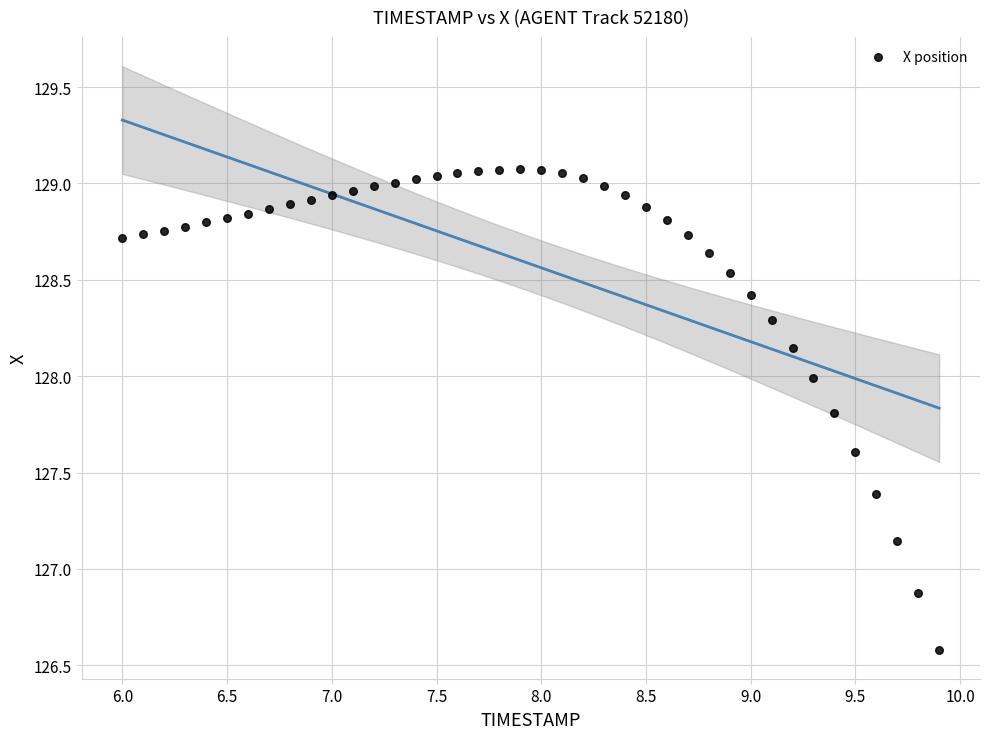

What is the range of X values (max minus min)?

3.9